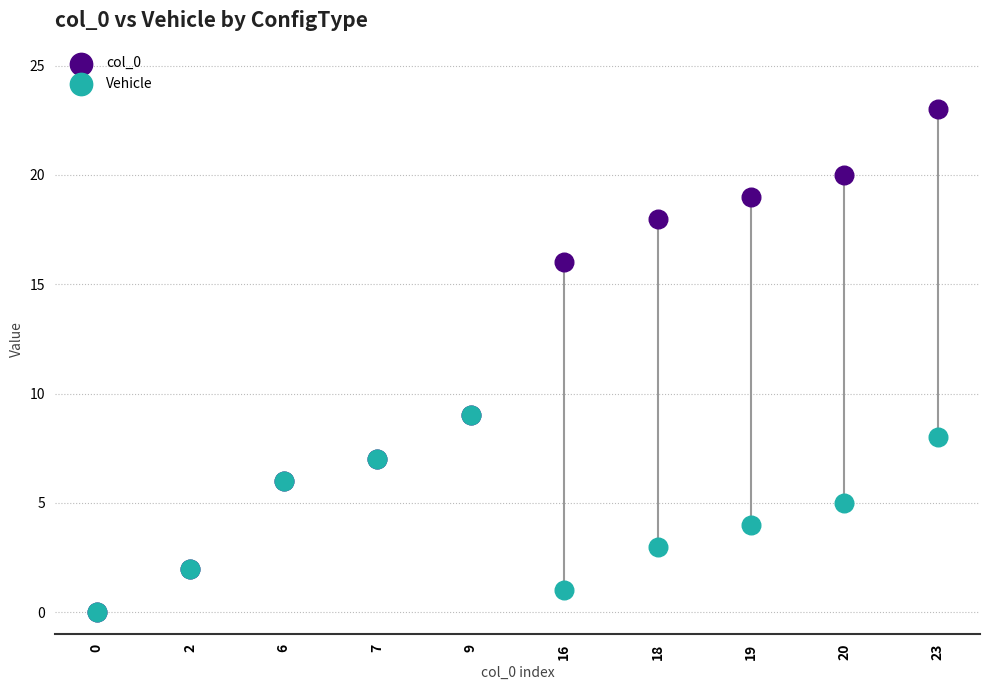

What are all the series names shown in the legend?

col_0, Vehicle